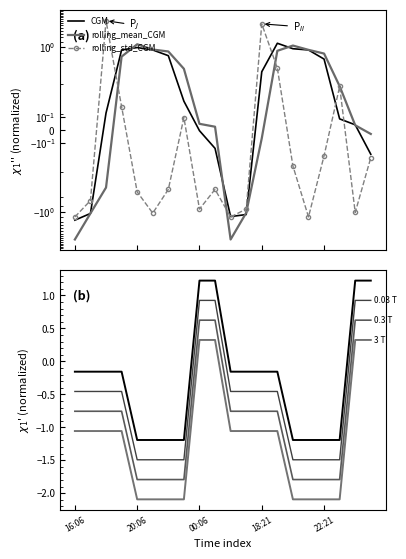

True or false: rolling_std_CGM has more than 1 interior local peaks.

True